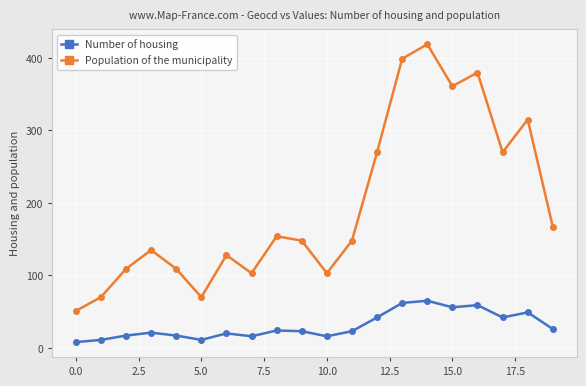

What is the difference between the maximum and minimum values in the Number of housing series?

57